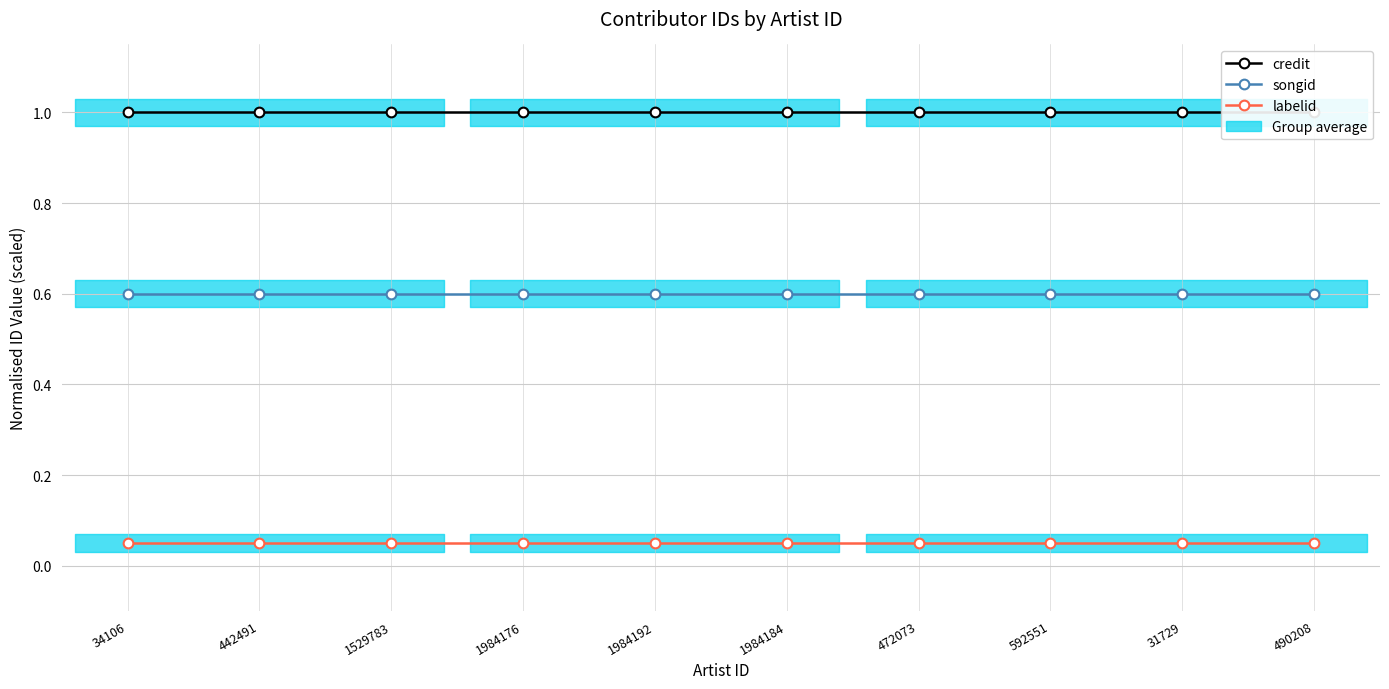

What is the average value of the songid series?

0.6